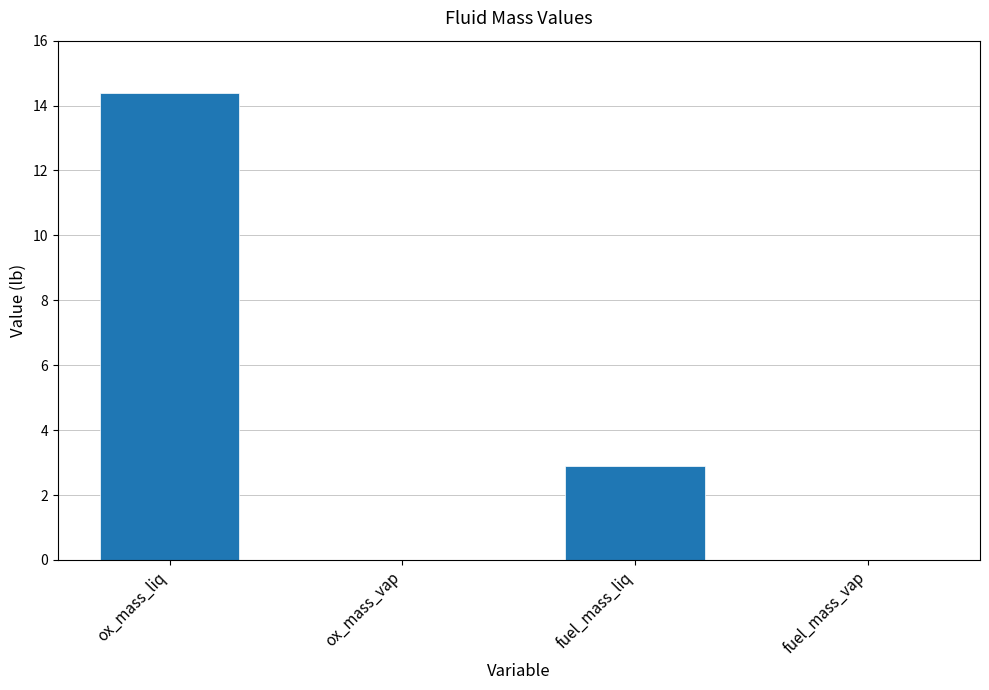

How many values exceed 2?

2